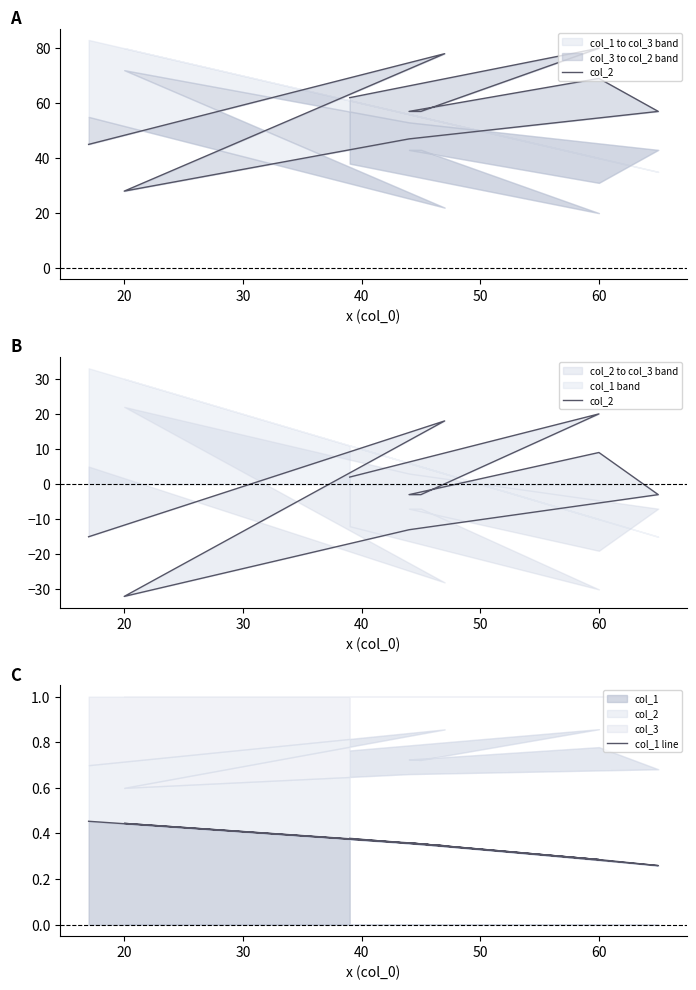

How many values in col_2 are above zero?

4